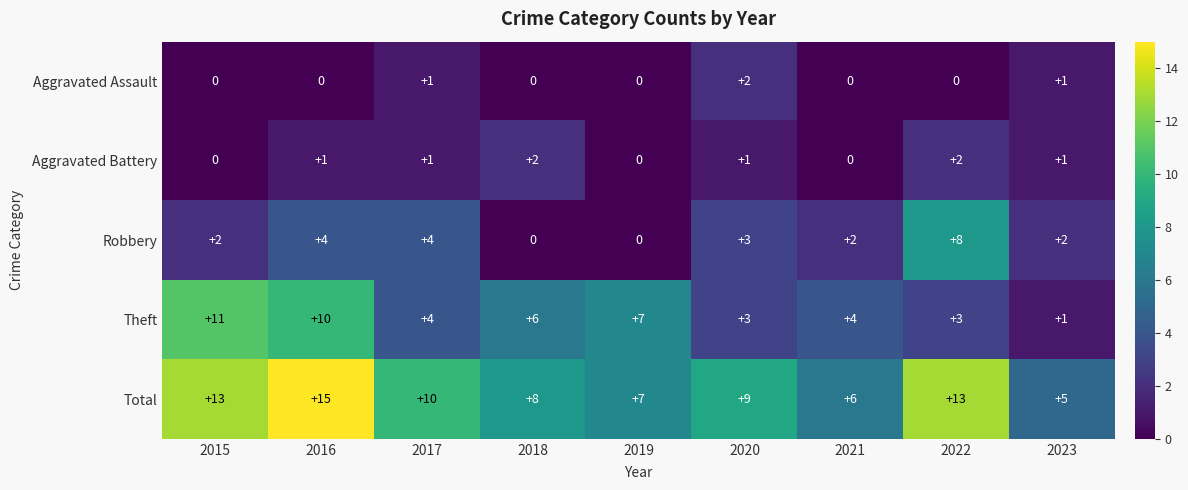

Which label corresponds to the largest value in the chart?

2016